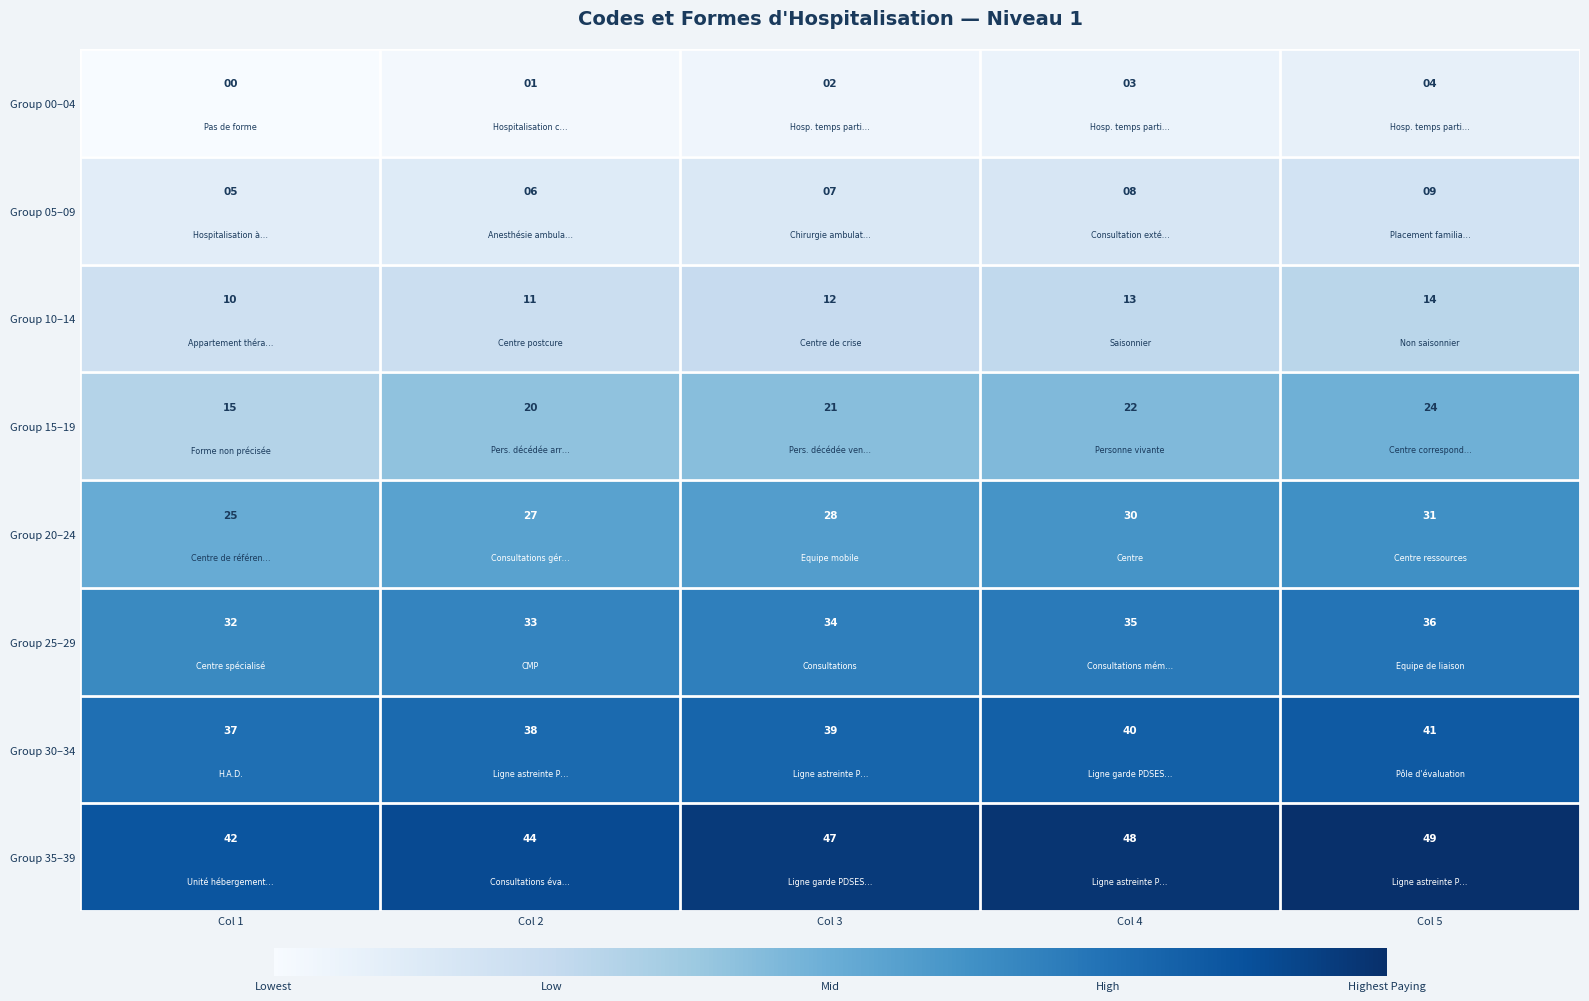

True or false: Group 05–09 has a value of 6 at Col 4.

False